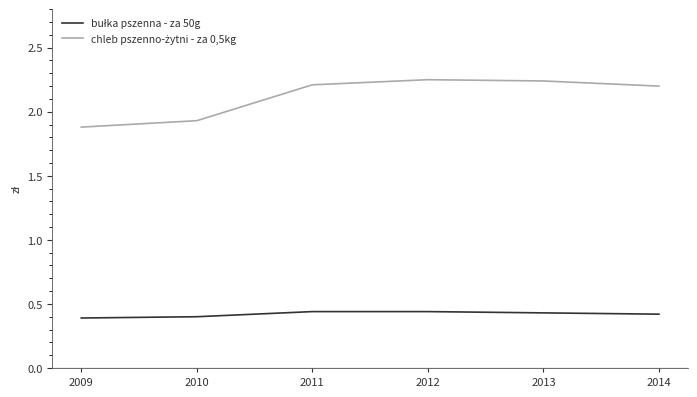

What is the spread (max minus min) of values at 2010?

1.5